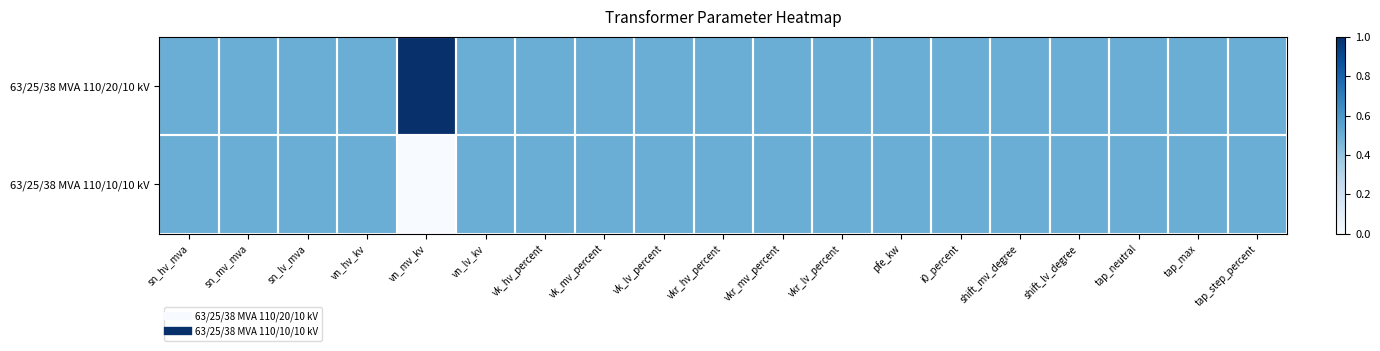

Reading right to left, list all the values displayed in this chart.

63/25/38 MVA 110/20/10 kV: tap_step_percent=0.5	tap_max=0.5	tap_neutral=0.5	shift_lv_degree=0.5	shift_mv_degree=0.5	i0_percent=0.5	pfe_kw=0.5	vkr_lv_percent=0.5	vkr_mv_percent=0.5	vkr_hv_percent=0.5	vk_lv_percent=0.5	vk_mv_percent=0.5	vk_hv_percent=0.5	vn_lv_kv=0.5	vn_mv_kv=1.0	vn_hv_kv=0.5	sn_lv_mva=0.5	sn_mv_mva=0.5	sn_hv_mva=0.5
63/25/38 MVA 110/10/10 kV: tap_step_percent=0.5	tap_max=0.5	tap_neutral=0.5	shift_lv_degree=0.5	shift_mv_degree=0.5	i0_percent=0.5	pfe_kw=0.5	vkr_lv_percent=0.5	vkr_mv_percent=0.5	vkr_hv_percent=0.5	vk_lv_percent=0.5	vk_mv_percent=0.5	vk_hv_percent=0.5	vn_lv_kv=0.5	vn_mv_kv=0.0	vn_hv_kv=0.5	sn_lv_mva=0.5	sn_mv_mva=0.5	sn_hv_mva=0.5